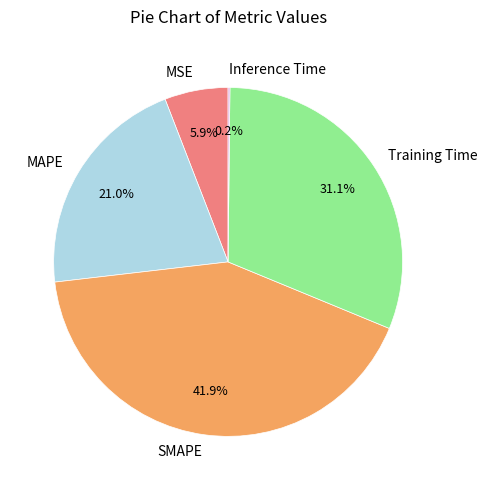

True or false: MAPE accounts for 21% of the total.

True